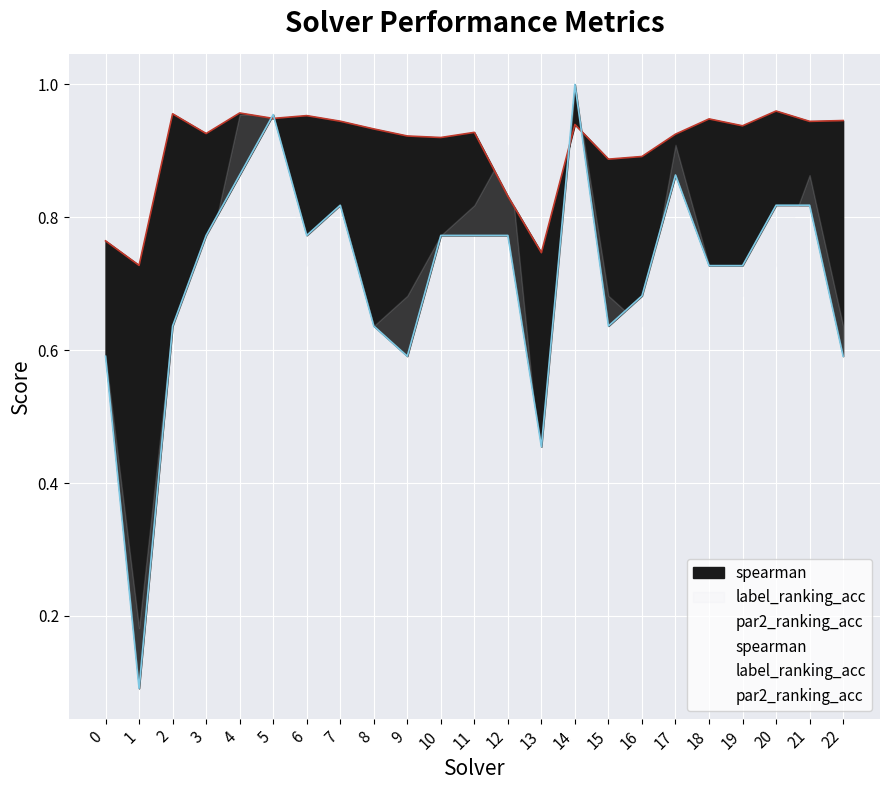

Is the value of spearman at 9 greater than the value of par2_ranking_acc at 8?

Yes